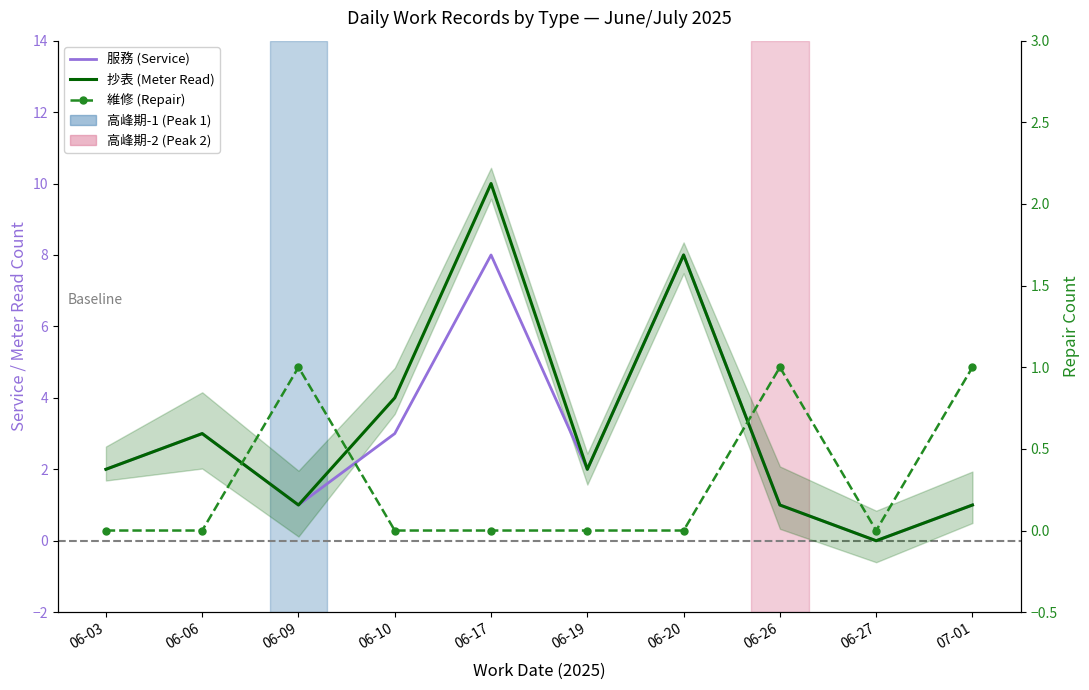

At which label does 服務 (Service) reach its peak?

06-17